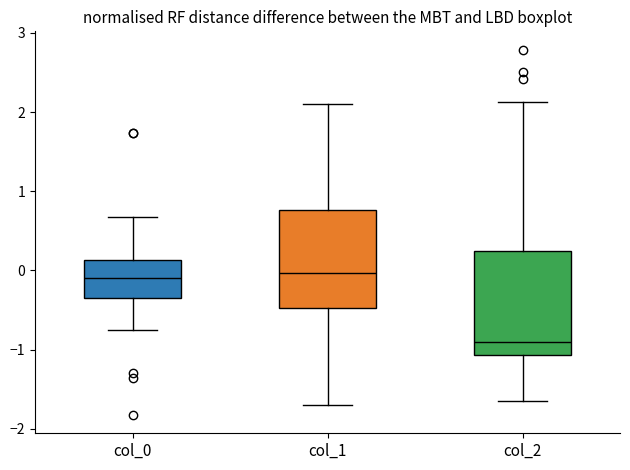

Where is the upper edge of the box for col_1 on the y-axis? The values are not printed on the chart, so give them approximately, as read against the axis.

0.8